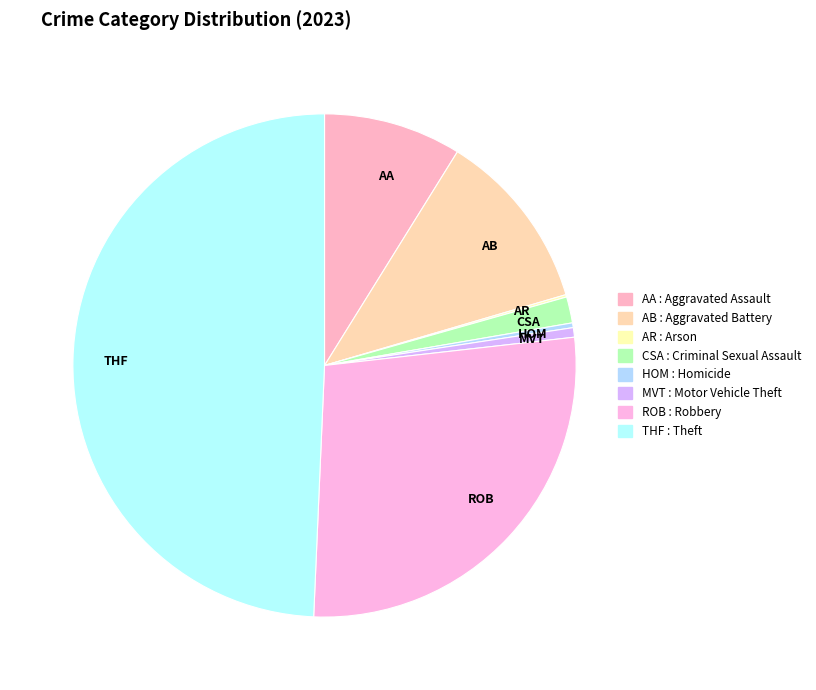

Between MVT and AB, which is larger?

AB